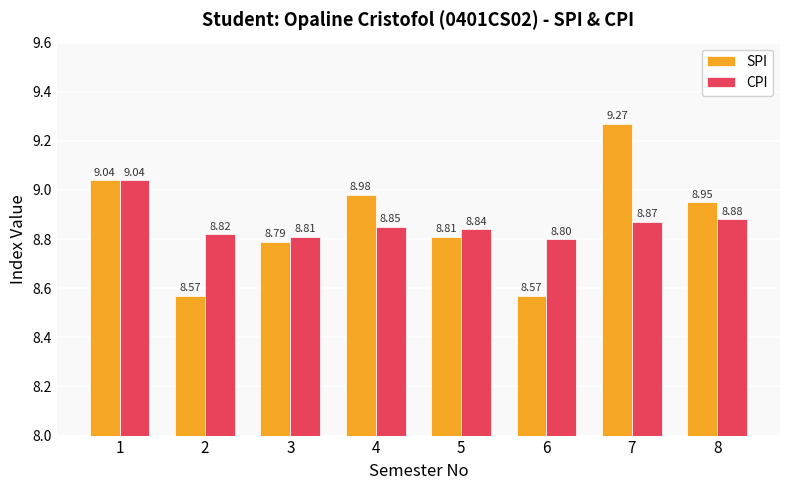

What is the spread (max minus min) of values at 8?

0.1